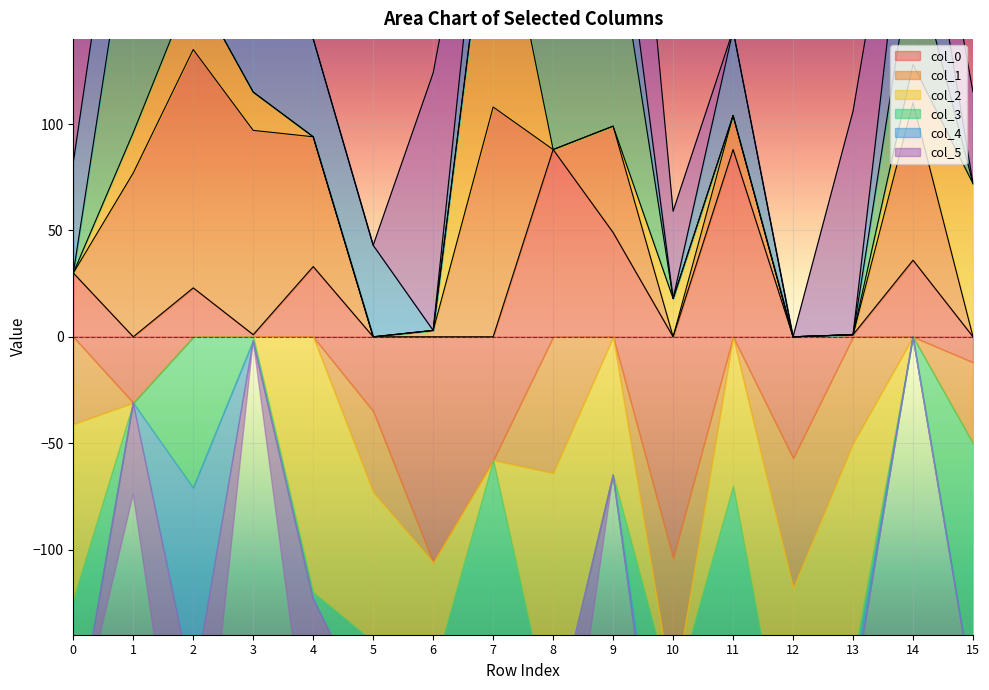

What is the spread (max minus min) of values at row_3?

98